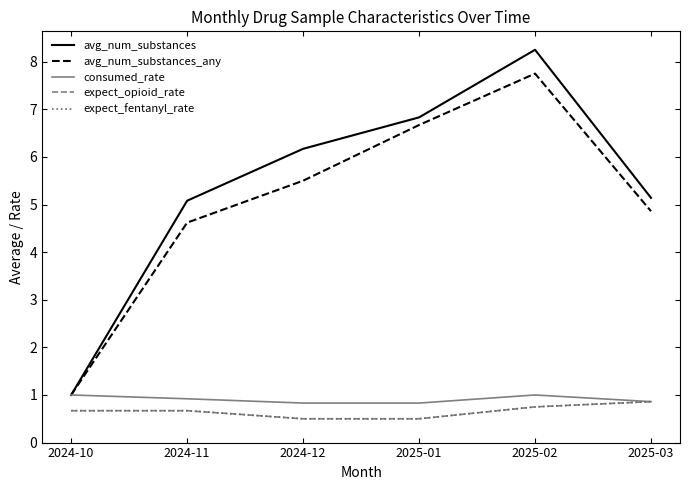

Reading left to right, what are all the values shown in this chart?

avg_num_substances: 1.0	5.1	6.2	6.8	8.2	5.1
avg_num_substances_any: 1.0	4.6	5.5	6.7	7.8	4.9
consumed_rate: 1.0	0.9	0.8	0.8	1.0	0.9
expect_opioid_rate: 0.7	0.7	0.5	0.5	0.8	0.9
expect_fentanyl_rate: 0.7	0.7	0.5	0.5	0.8	0.9